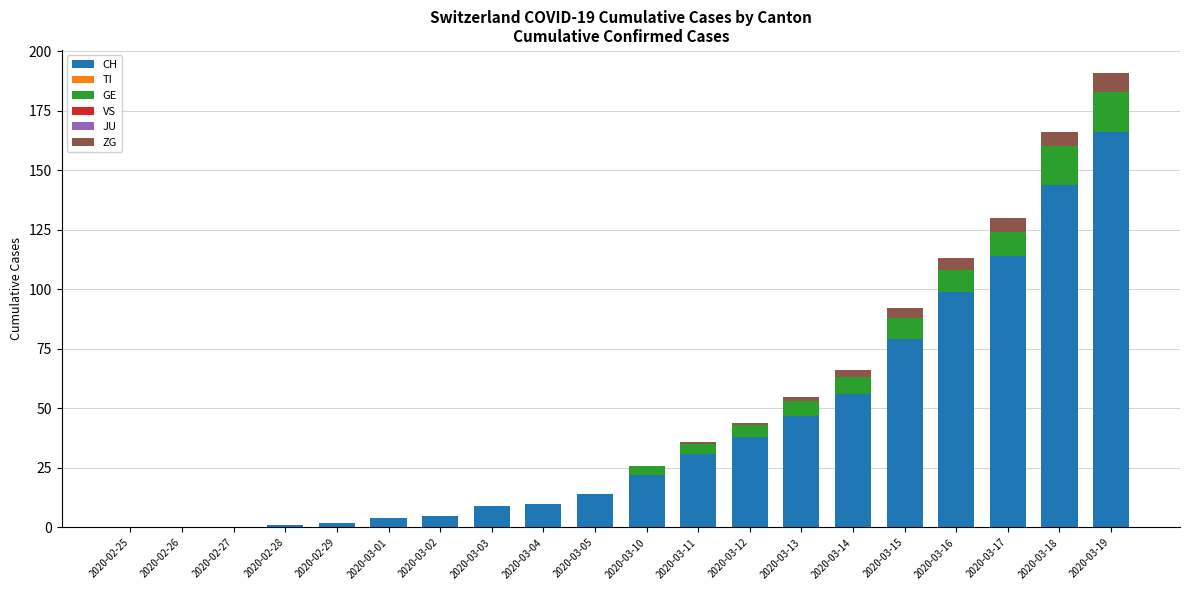

Where is CH nearest to the value 83?

2020-03-15